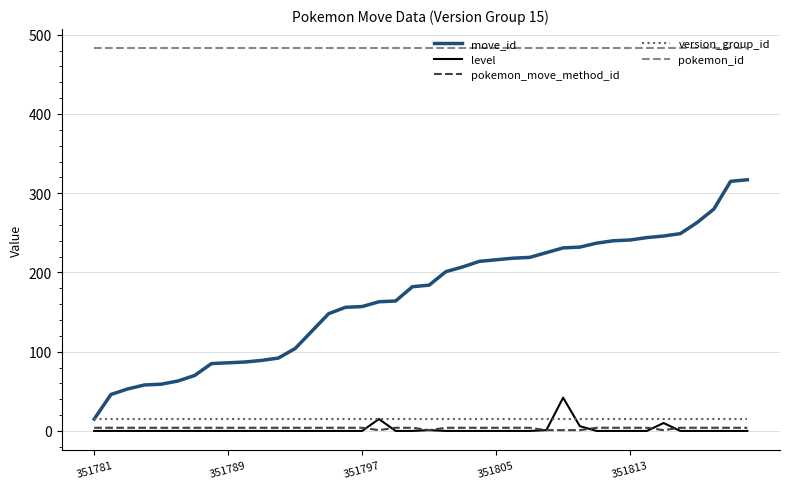

What is the greatest value displayed?

483